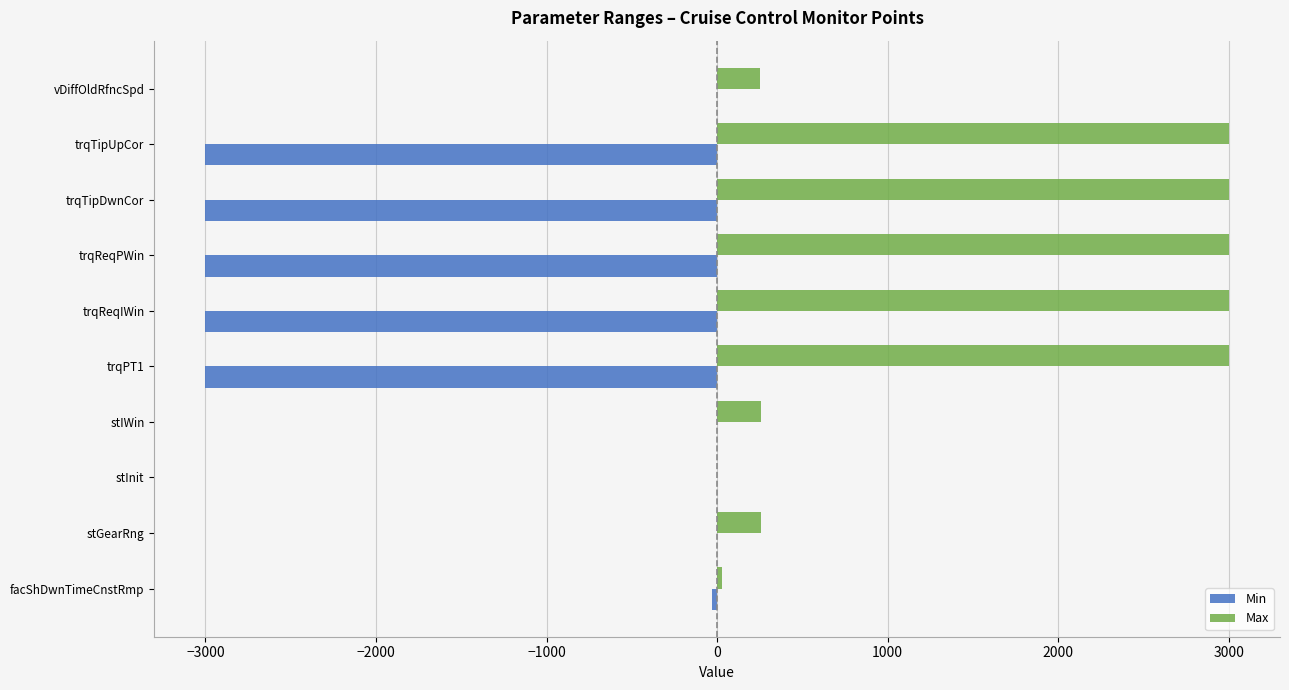

The Max series shows 250 at vDiffOldRfncSpd. True or false?

True